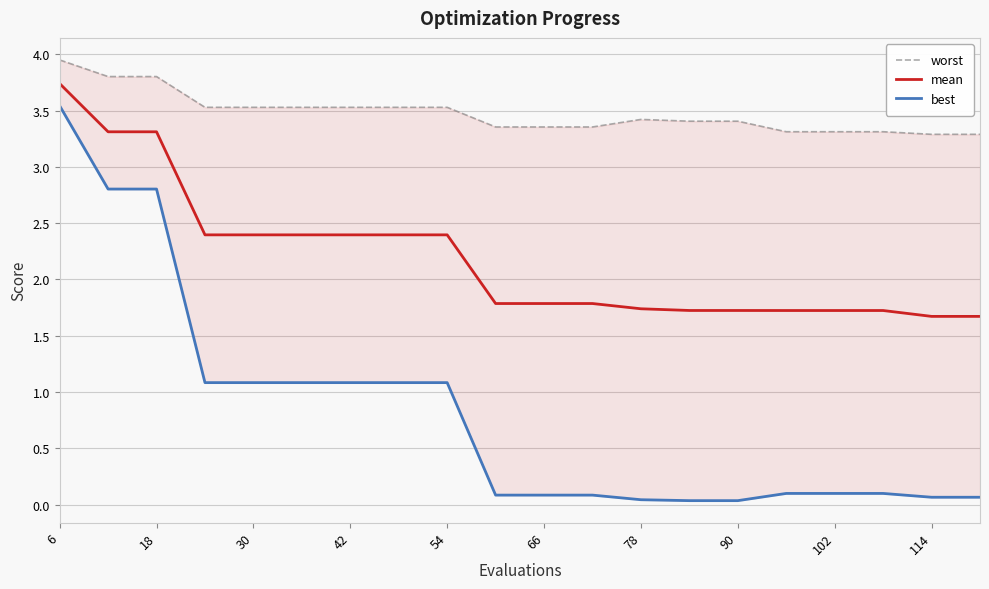

What is the maximum value for mean?

3.7